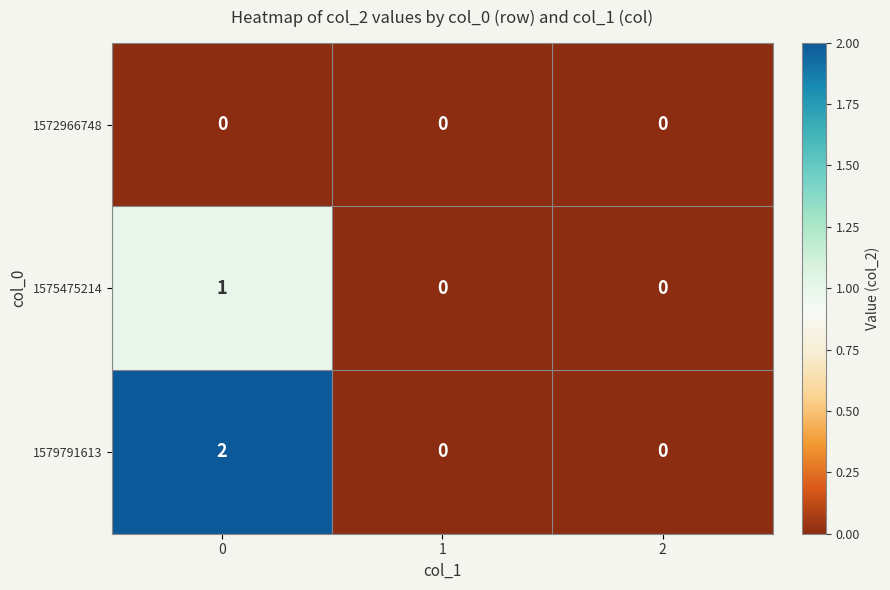

Which series has the largest total across all categories?

1579791613